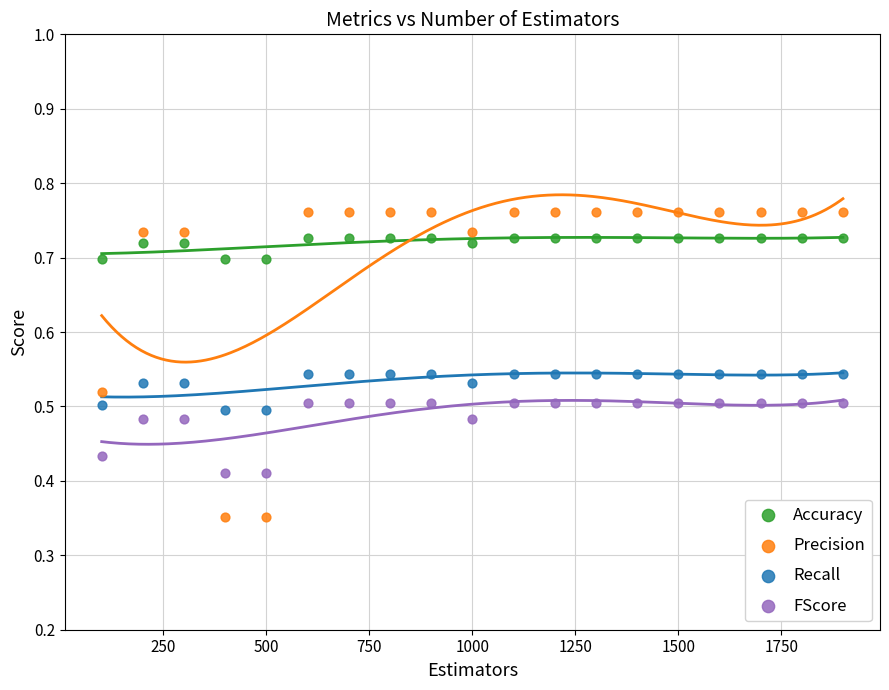

What is the X range (max minus min) for the scatter plot?

1800.0